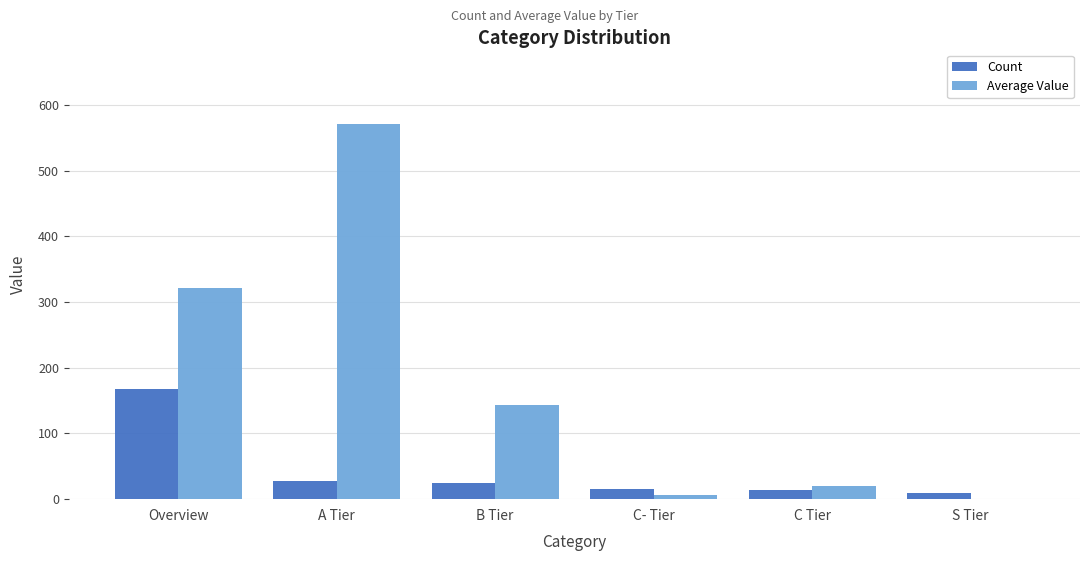

What is the average value of the Count series?

43.3